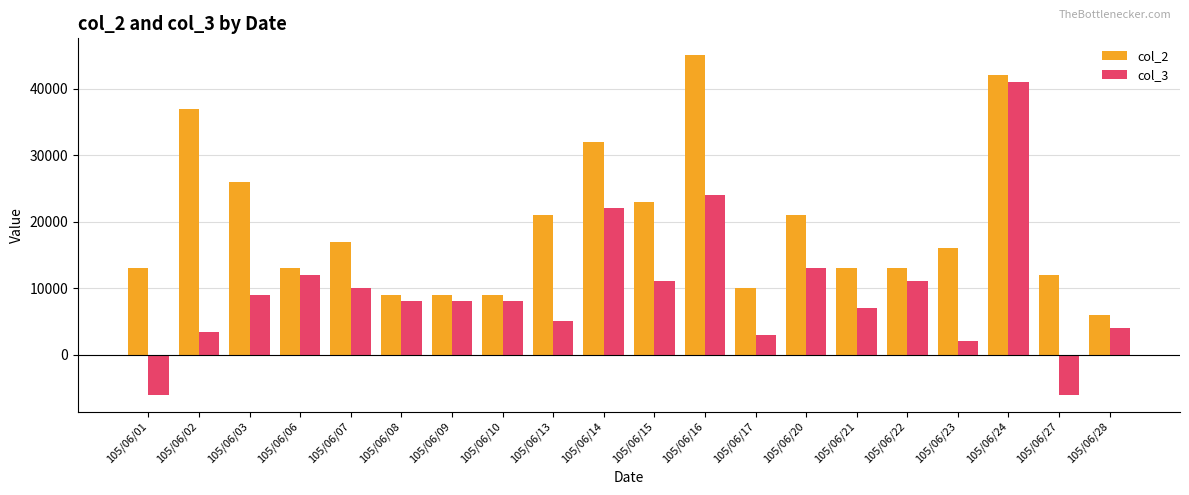

Reading left to right, list all the values displayed in this chart.

col_2: 105/06/01=13000	105/06/02=37000	105/06/03=26000	105/06/06=13000	105/06/07=17000	105/06/08=9000	105/06/09=9000	105/06/10=9000	105/06/13=21000	105/06/14=32000	105/06/15=23000	105/06/16=45000	105/06/17=10000	105/06/20=21000	105/06/21=13000	105/06/22=13000	105/06/23=16000	105/06/24=42000	105/06/27=12000	105/06/28=6000
col_3: 105/06/01=-6000	105/06/02=3344	105/06/03=9000	105/06/06=12000	105/06/07=10000	105/06/08=8000	105/06/09=8000	105/06/10=8000	105/06/13=5000	105/06/14=22000	105/06/15=11000	105/06/16=24000	105/06/17=3000	105/06/20=13000	105/06/21=7000	105/06/22=11000	105/06/23=2000	105/06/24=41000	105/06/27=-6000	105/06/28=4000